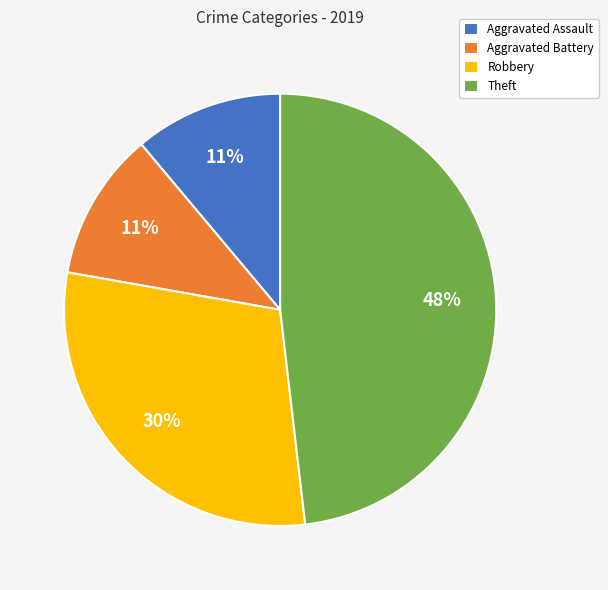

Approximately how many times larger is the value at Robbery compared to Aggravated Battery?

2.7